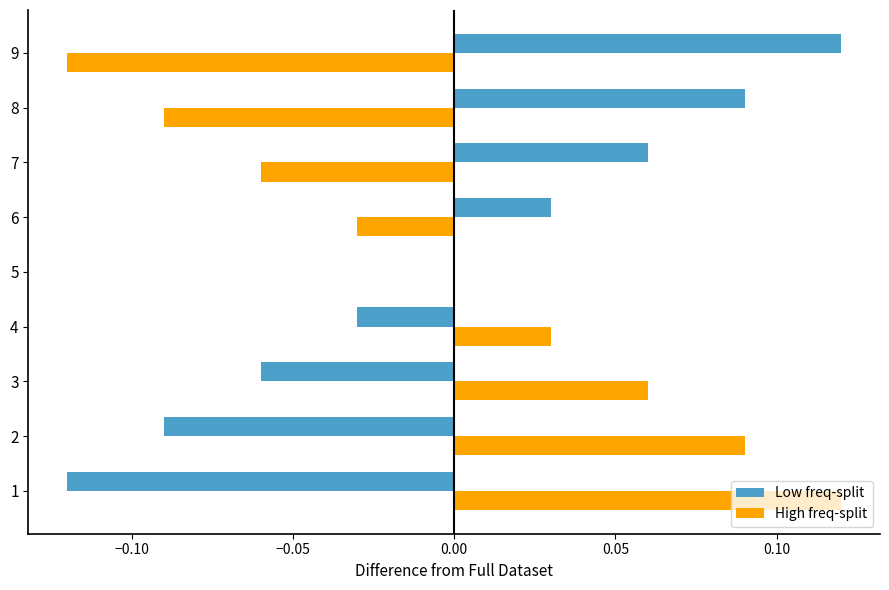

The value of Low freq-split at 8 is 0.2. True or false?

False